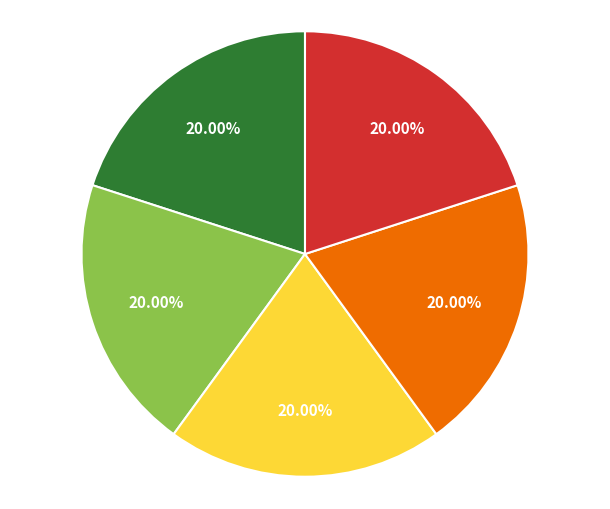

How many slices are in this pie chart?

5